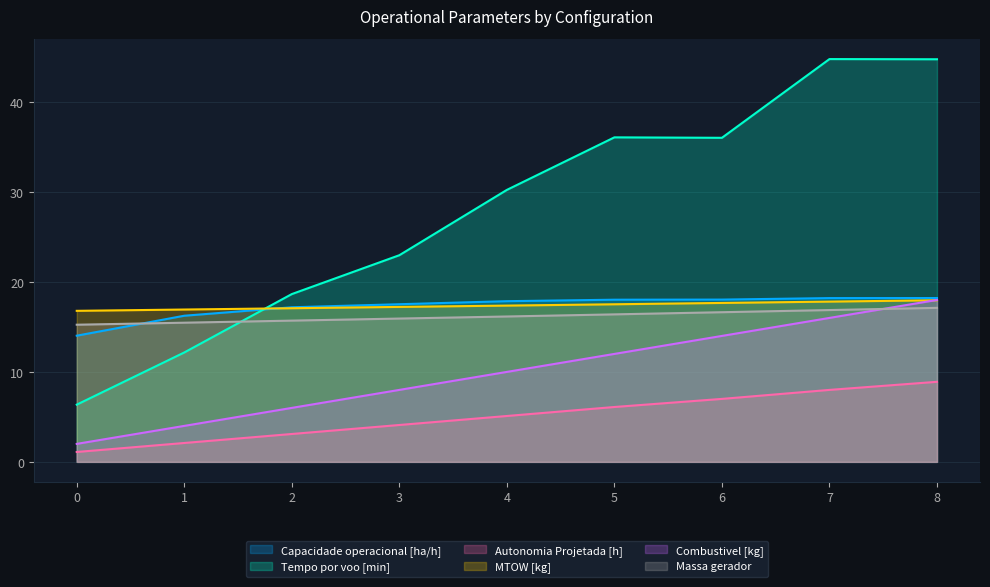

List the labels in order of Tempo por voo [min] value, smallest first.

0, 1, 2, 3, 4, 6, 5, 8, 7